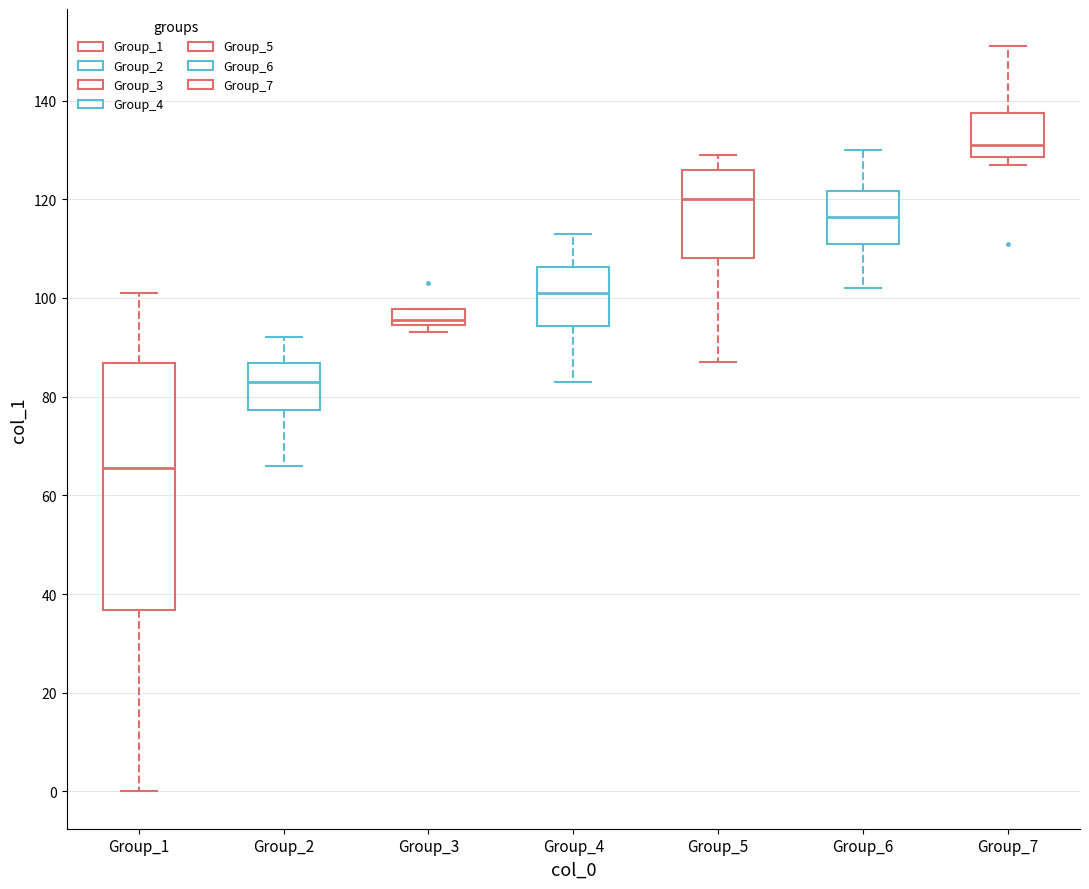

Which box is the tallest, from its lower edge to its upper edge?

Group_1